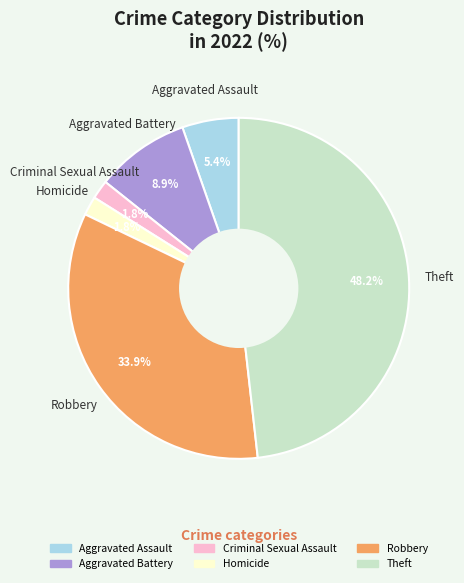

What is the ratio of the value at Theft to the value at Aggravated Battery?

5.4